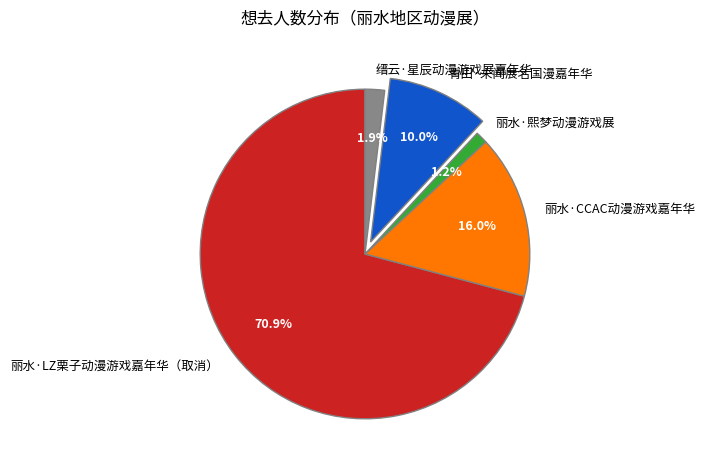

Which category accounts for the majority?

丽水·LZ栗子动漫游戏嘉年华（取消）